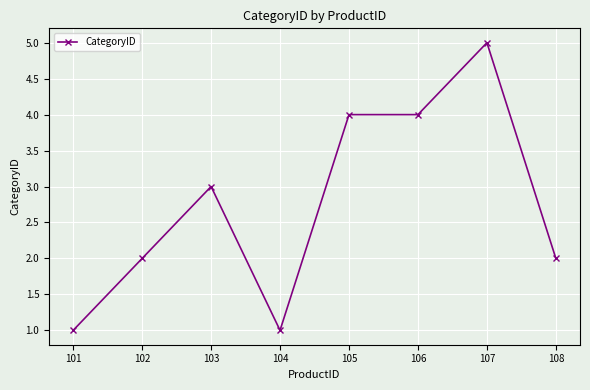

What is the greatest value displayed?

5